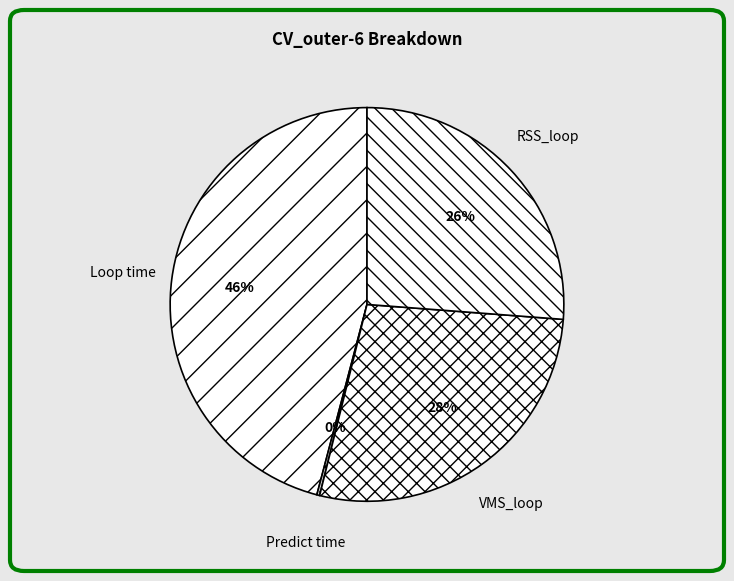

True or false: RSS_loop accounts for 26% of the total.

True